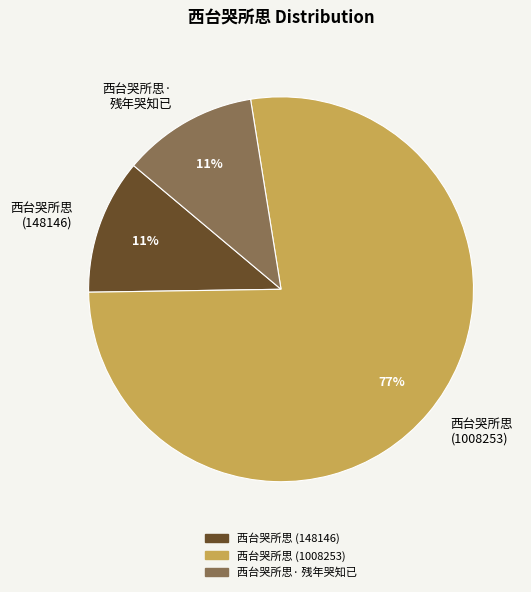

Combined, do 西台哭所思 (148146) and 西台哭所思 (1008253) account for over 50%?

Yes